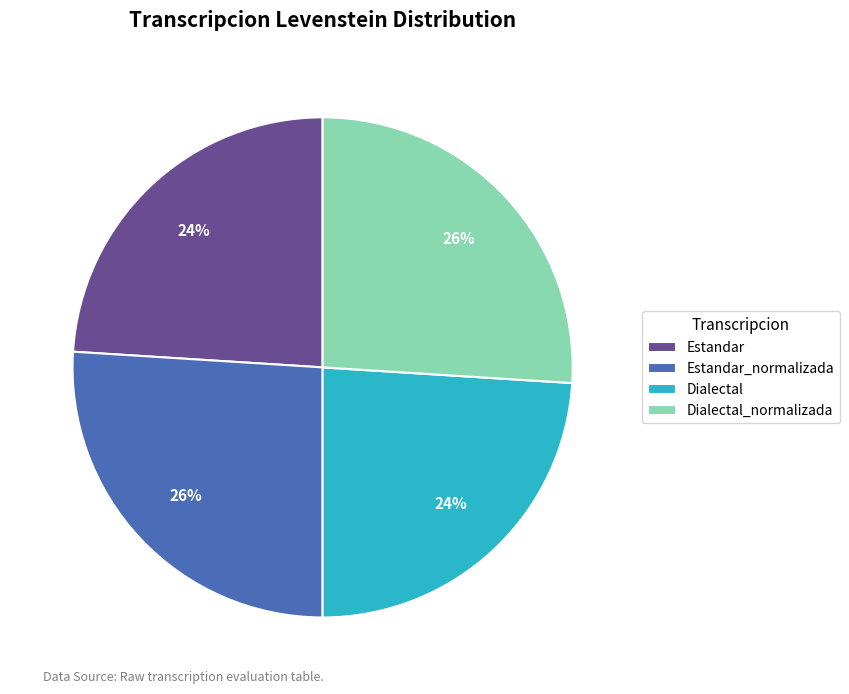

Does any single category account for the majority?

No